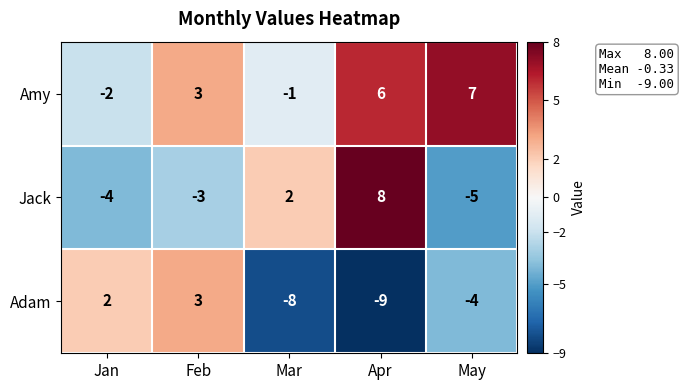

Reading right to left, what are all the values shown in this chart?

Amy: 7	6	-1	3	-2
Jack: -5	8	2	-3	-4
Adam: -4	-9	-8	3	2